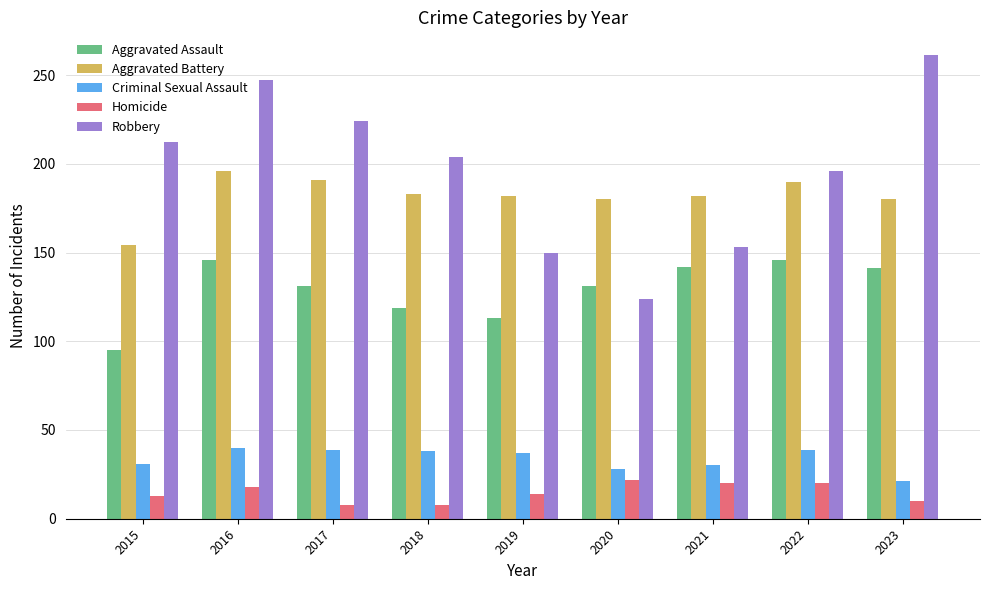

Which series has the largest range (max minus min)?

Robbery